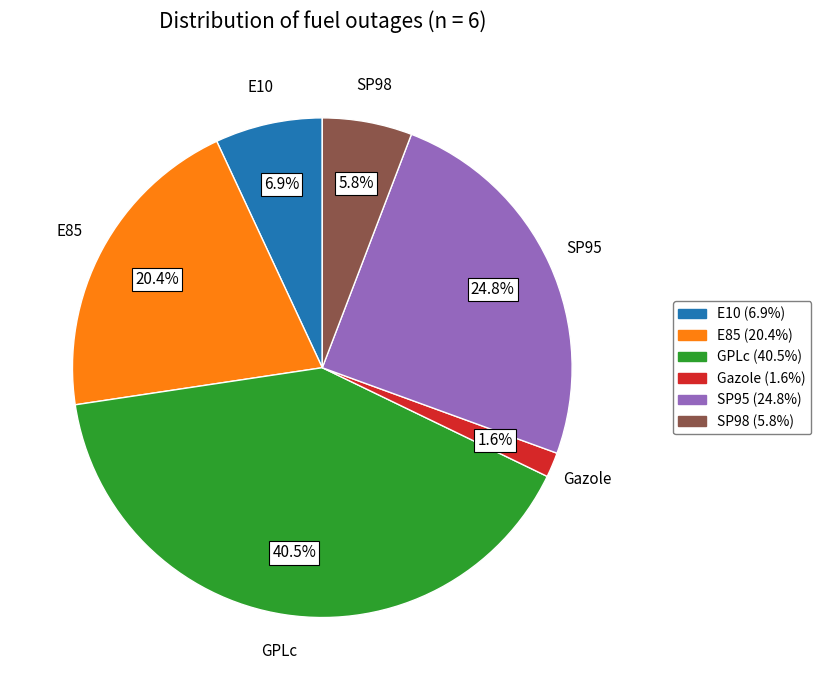

Does any single category account for the majority?

No